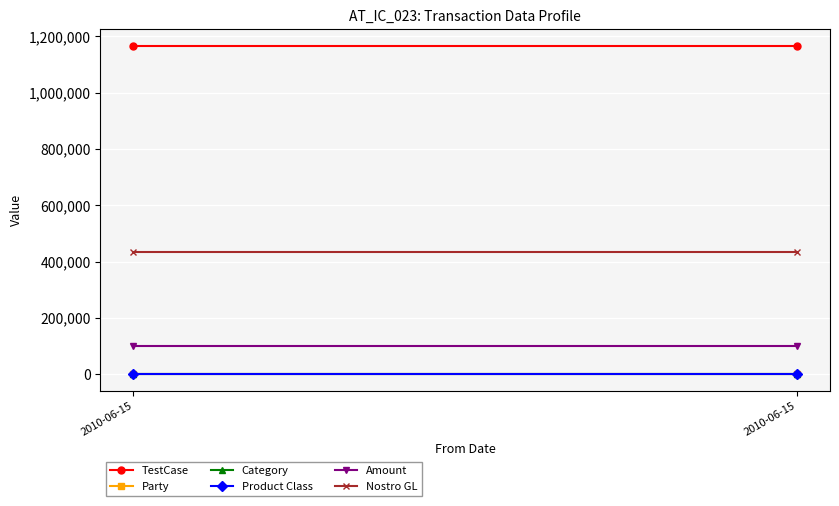

How many lines are shown in the chart?

6